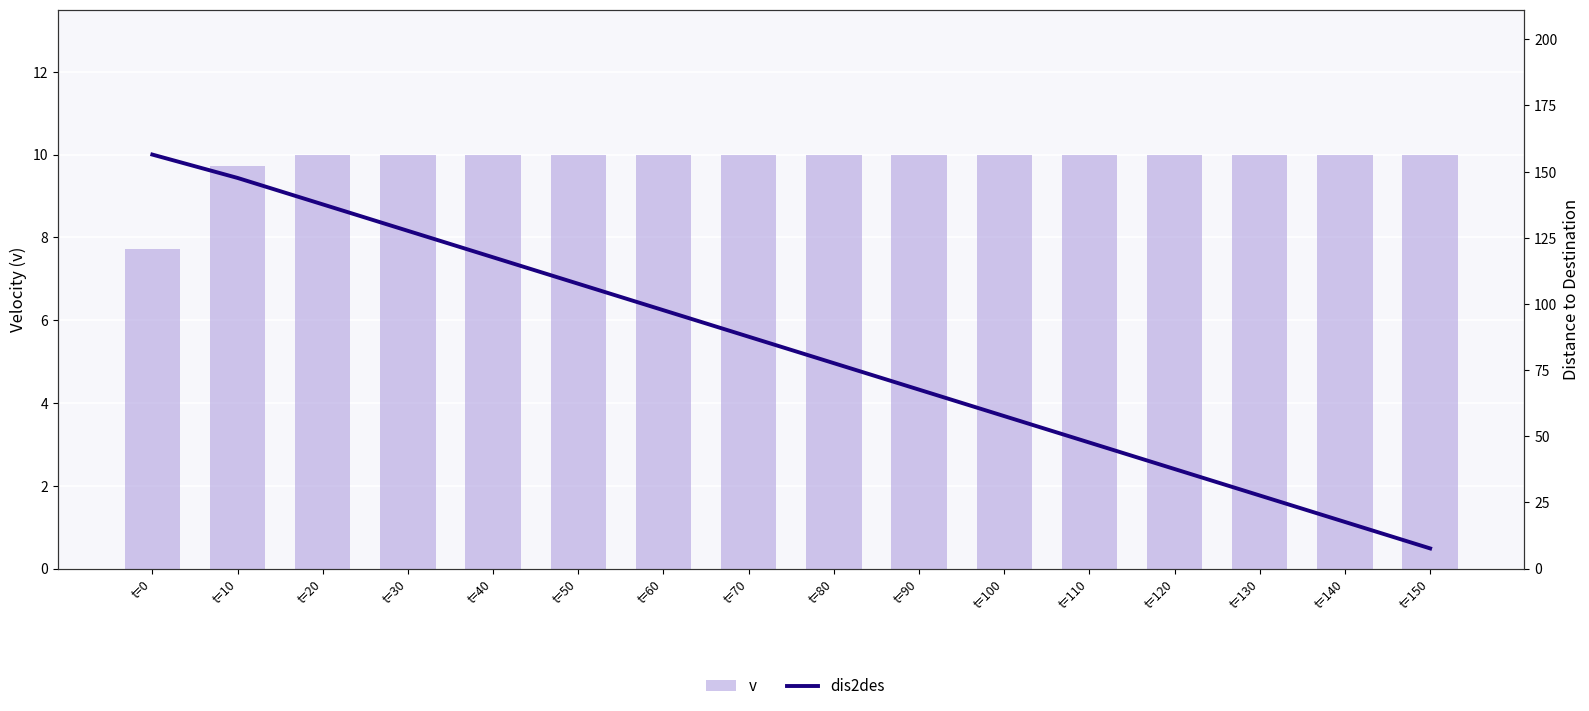

Rank the series by their average value, from lowest to highest.

v, dis2des